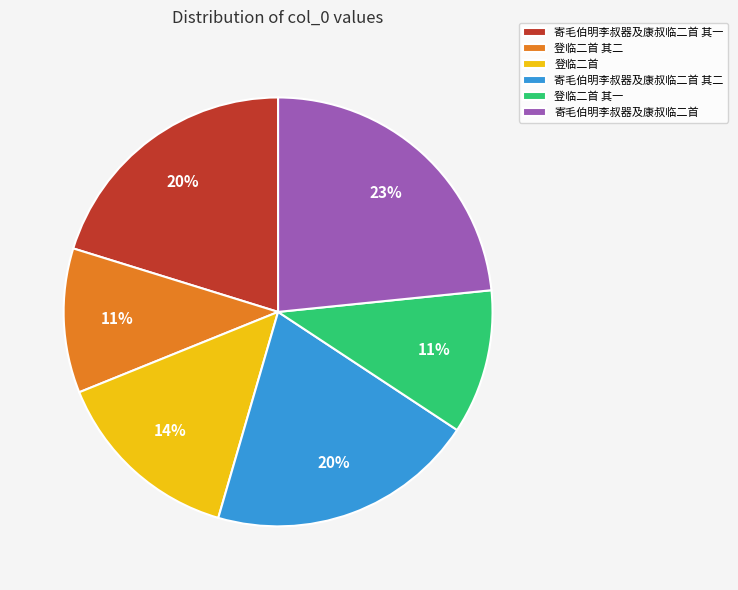

Does any single category account for the majority?

No